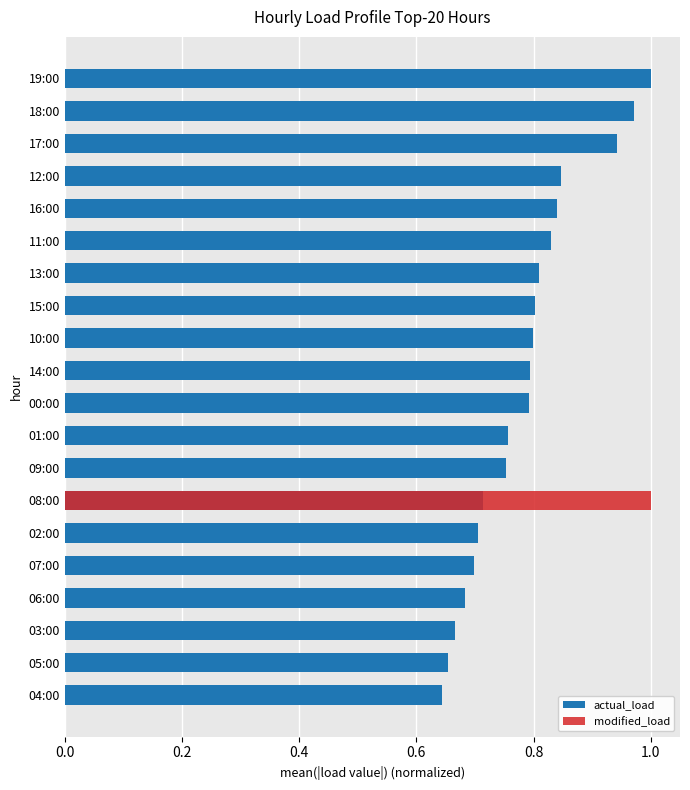

The actual_load series shows 0.5 at 14:00. True or false?

False